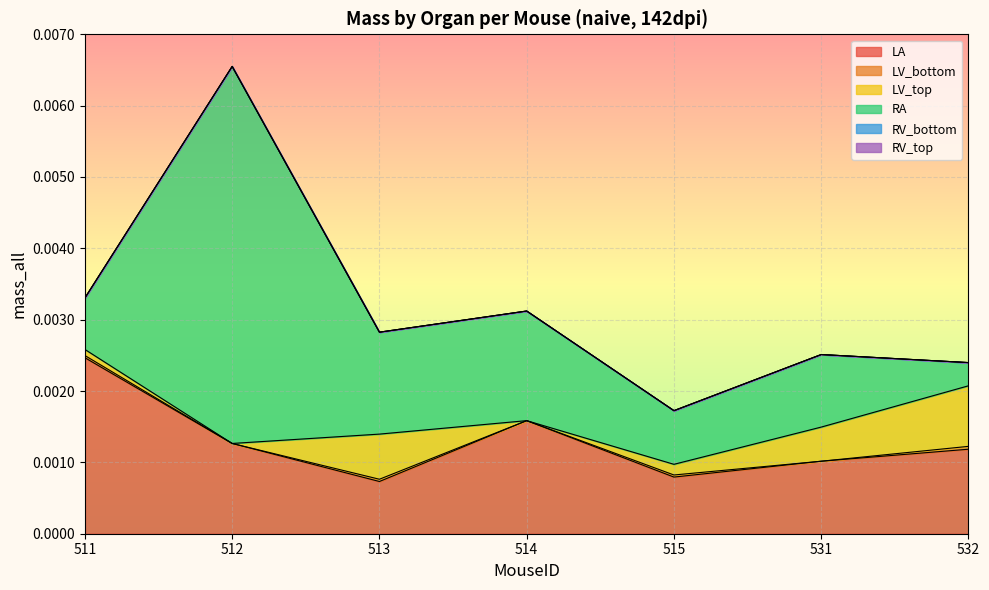

At which category does LA reach its first local peak?

514